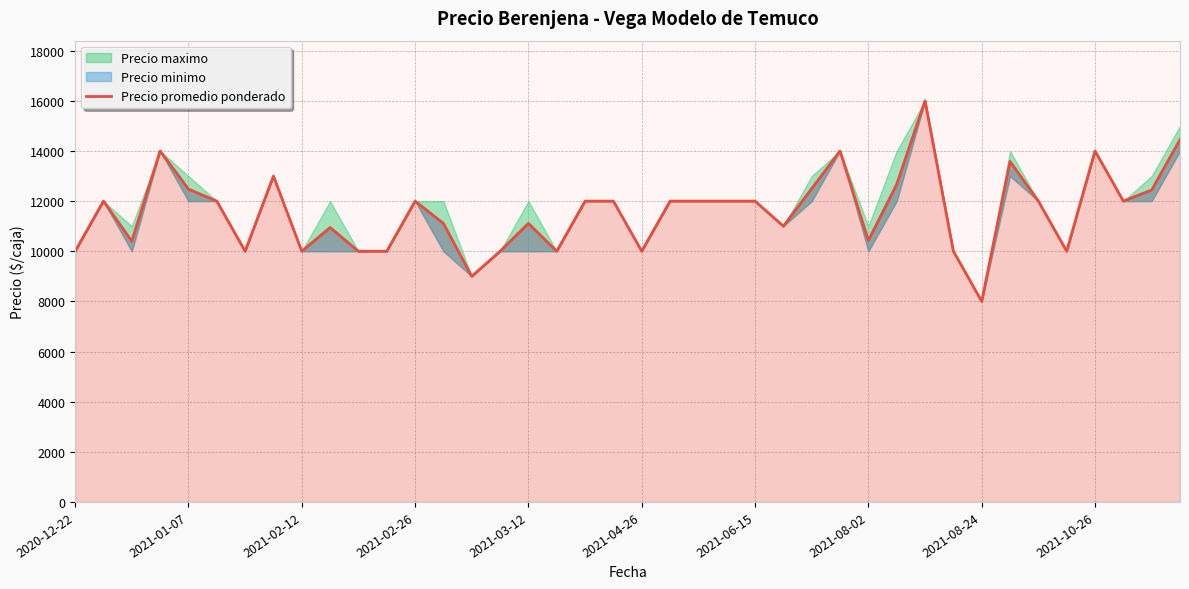

Reading left to right, what are all the values shown in this chart?

10000	12000	10400	14000	12478	12000	10000	13000	10000	10947	10000	10000	12000	11111	9000	10000	11111	10000	12000	12000	10000	12000	12000	12000	12000	11000	12500	14000	10429	12667	16000	10000	8000	13583	12000	10000	14000	12000	12444	14455